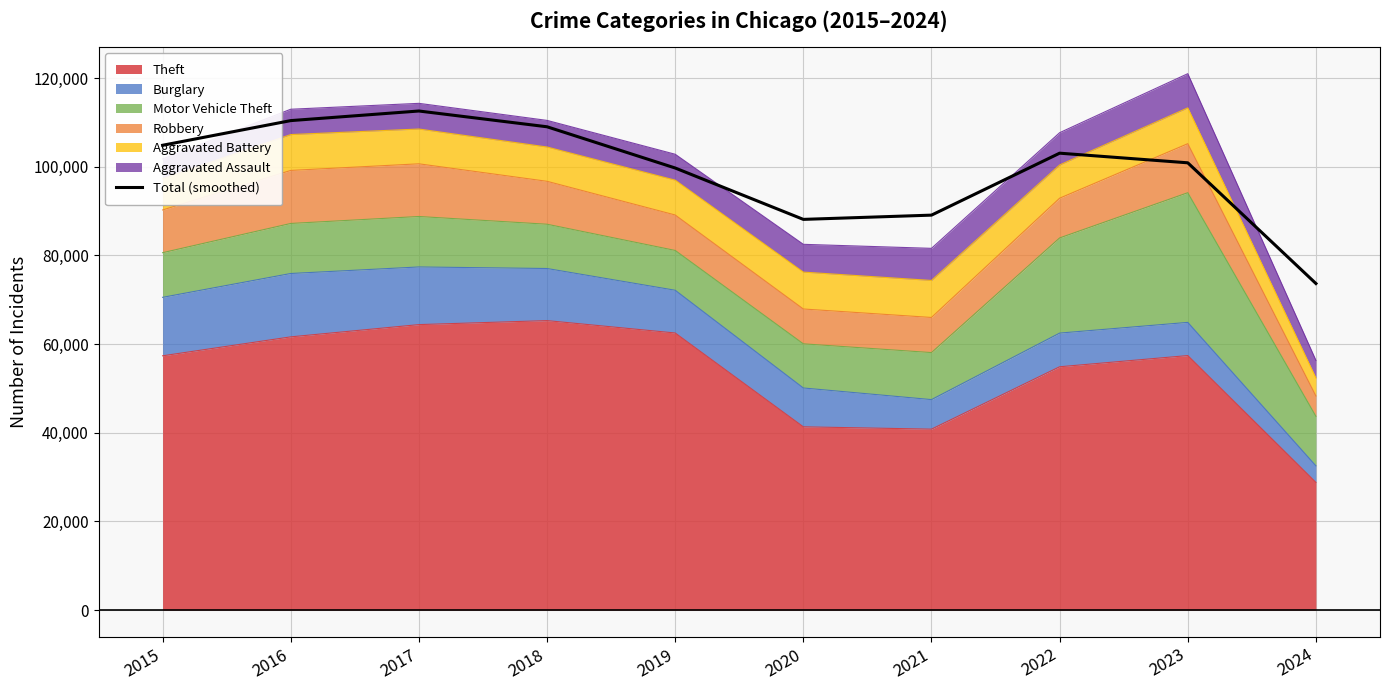

What is the change in value from 2023 to 2024?

-27223.5